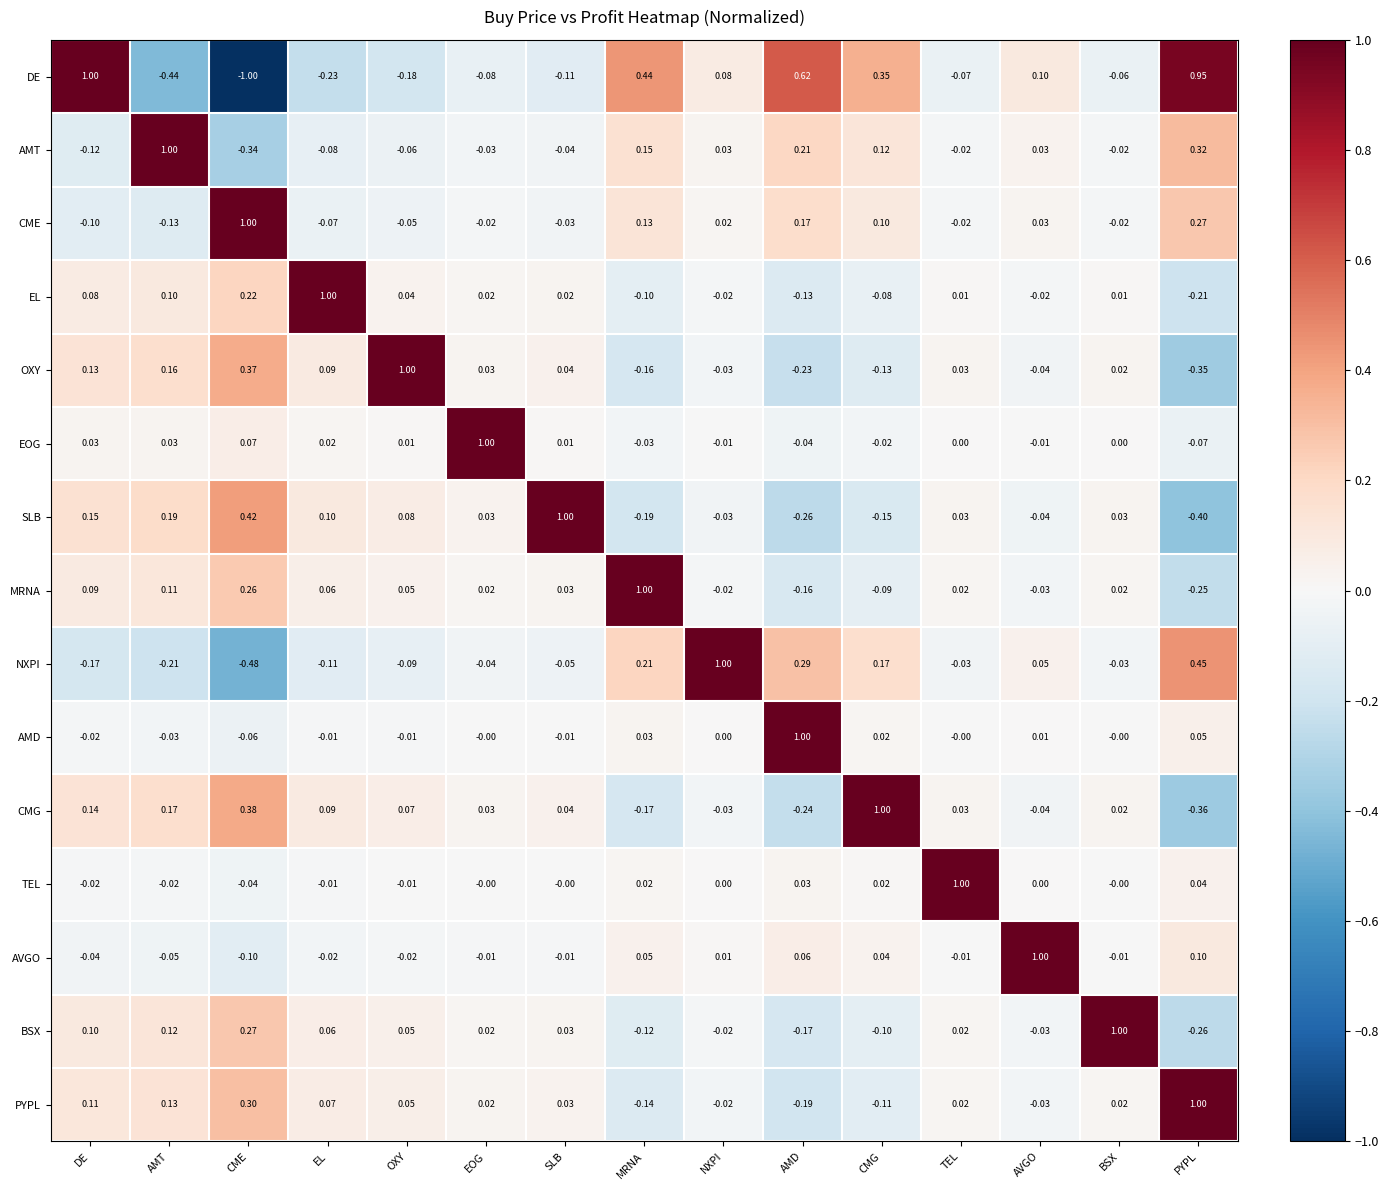

Which category has the lowest value across all series?

CME